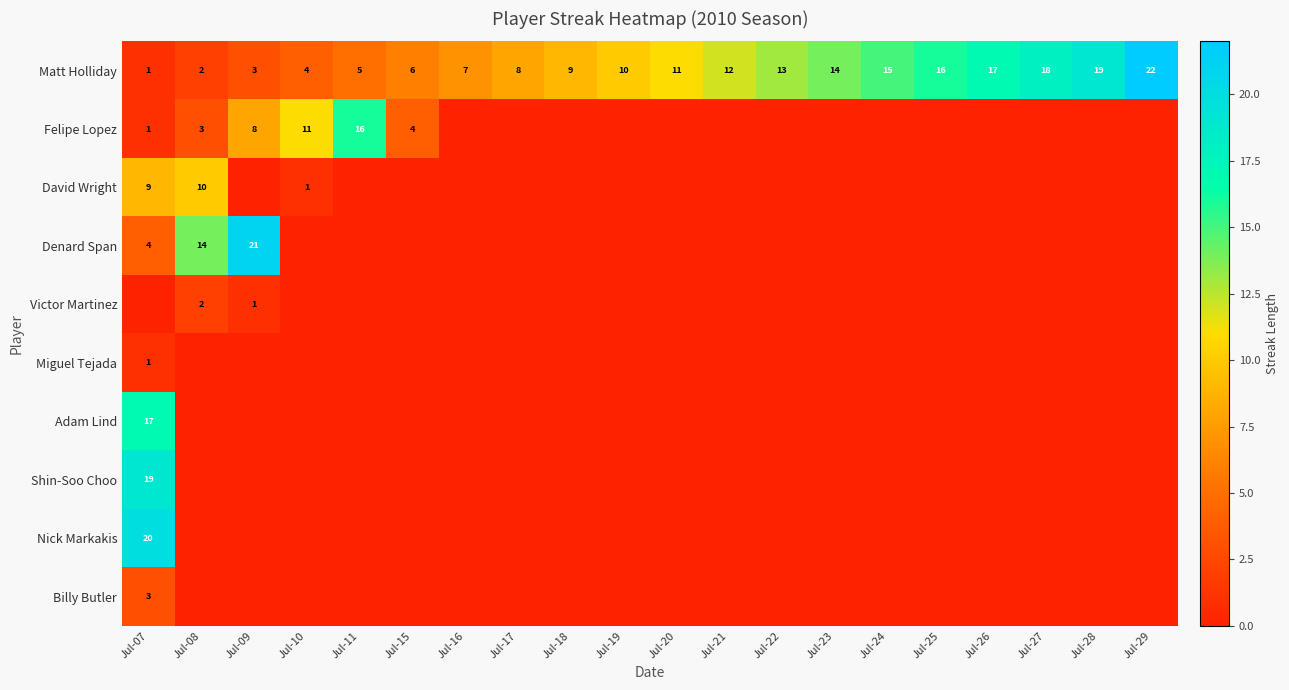

List the series in order of their peak value, lowest first.

Miguel Tejada, Victor Martinez, Billy Butler, David Wright, Felipe Lopez, Adam Lind, Shin-Soo Choo, Nick Markakis, Denard Span, Matt Holliday